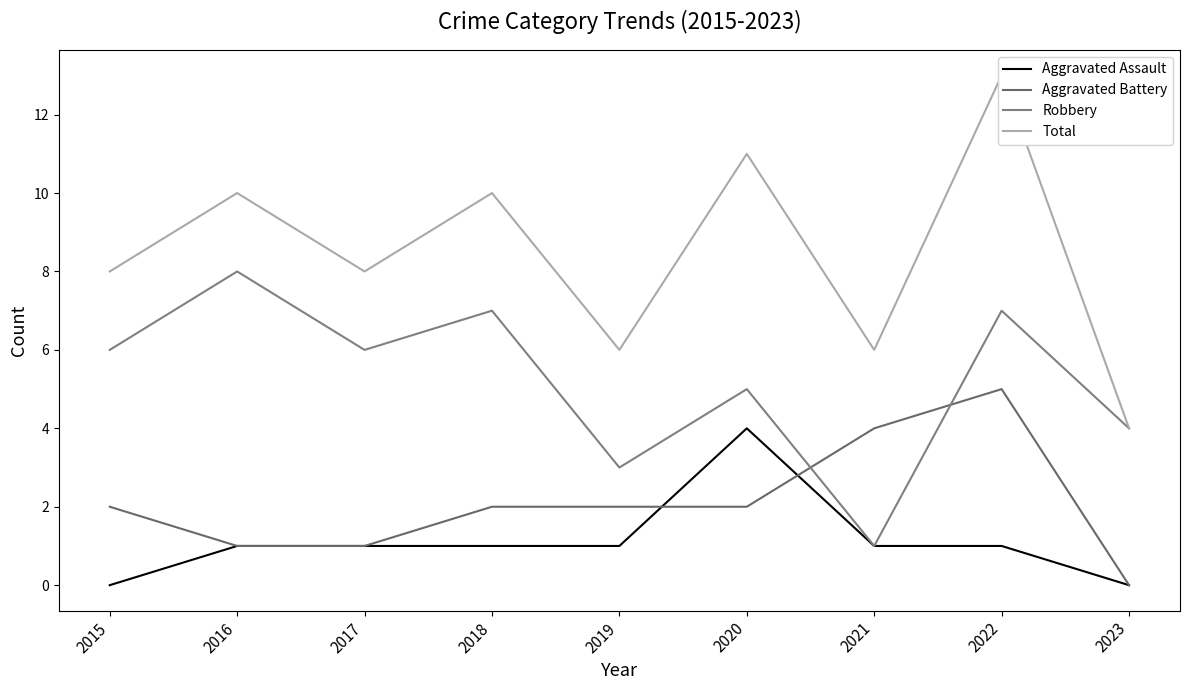

How many Aggravated Battery values are between 1 and 2?

6